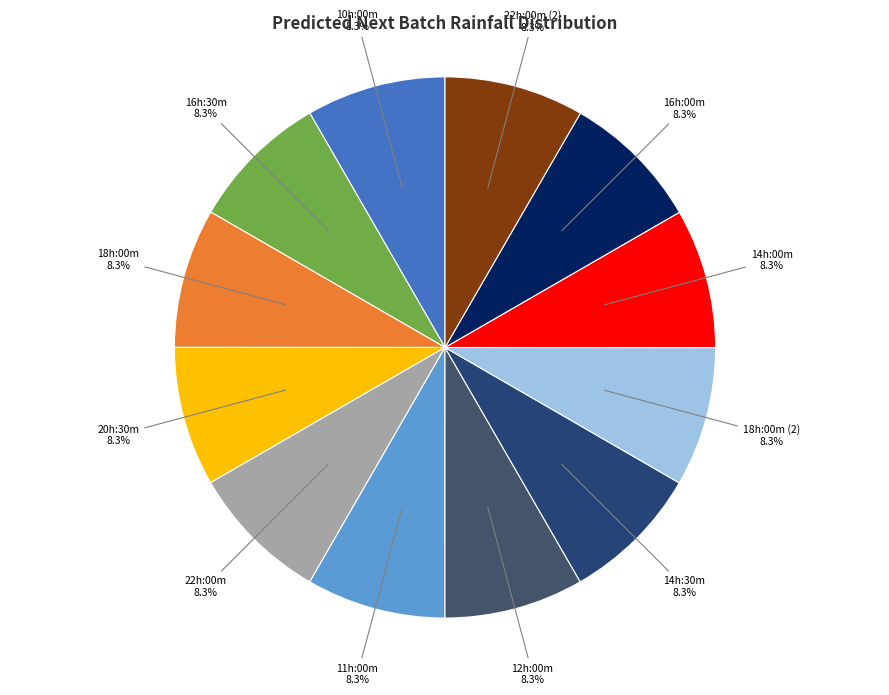

How many segments does this pie chart have?

12